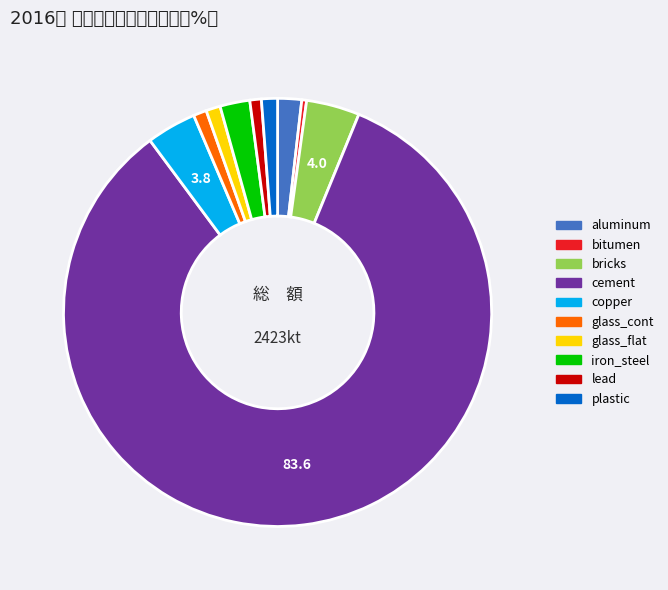

Does any single category account for the majority?

Yes